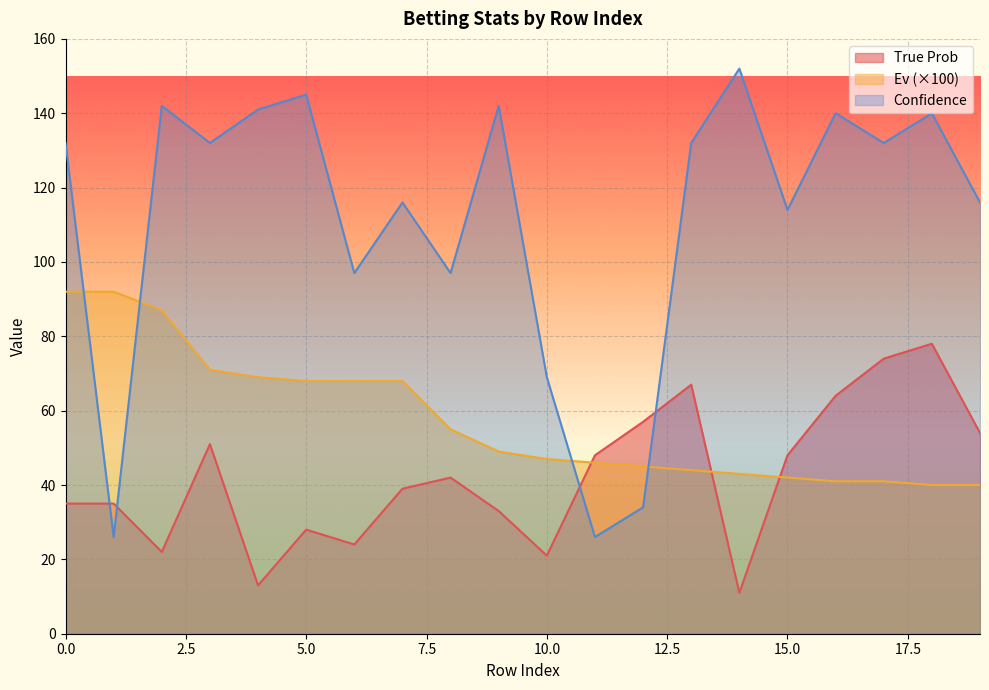

What is the sum of the True Prob values at 7 and 0?

74.0